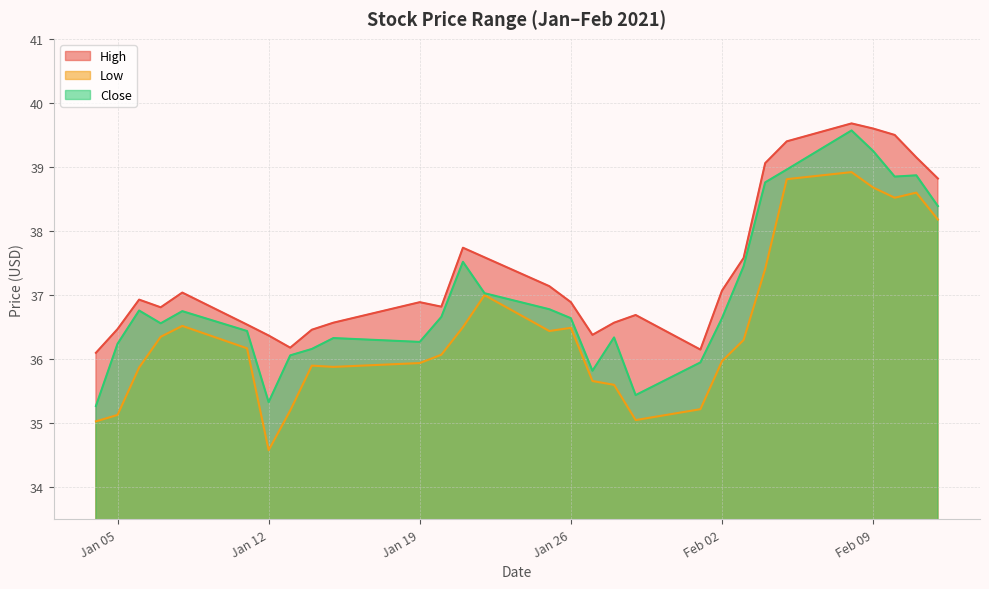

What is the sum of the Close values at 2021-02-10 and 2021-01-06?

75.6